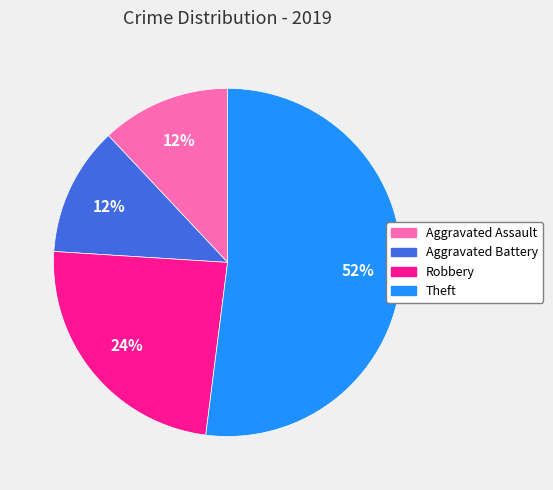

Which category has the biggest portion of the pie?

Theft